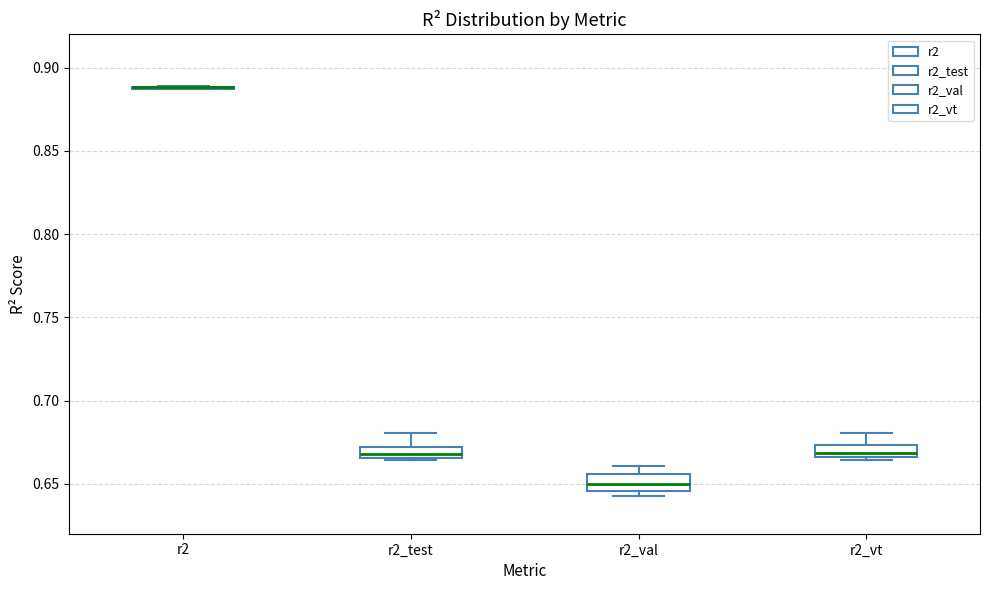

Where does the upper whisker of the box for r2_vt end on the y-axis? The values are not printed on the chart, so give them approximately, as read against the axis.

0.680